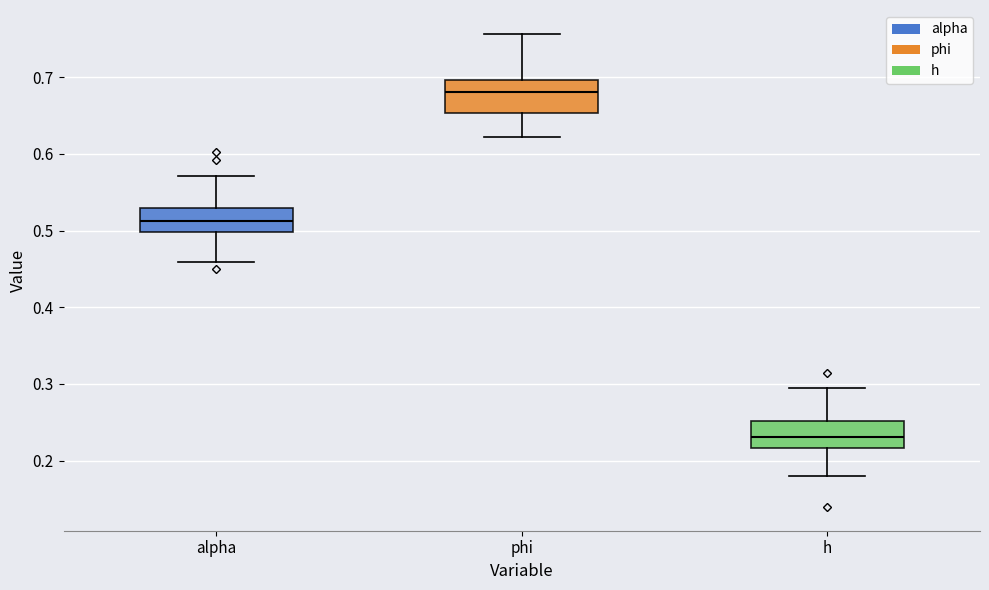

Reading left to right, transcribe this box plot: for each box, give where its median line is, the range the box spans, and where its two whiskers end, as read against the y-axis. The values are not printed on the chart, so give them approximately, as read against the axis.

alpha: median 0.51, box 0.50 to 0.53, whiskers 0.46 to 0.57
phi: median 0.68, box 0.65 to 0.70, whiskers 0.62 to 0.76
h: median 0.23, box 0.22 to 0.25, whiskers 0.18 to 0.29